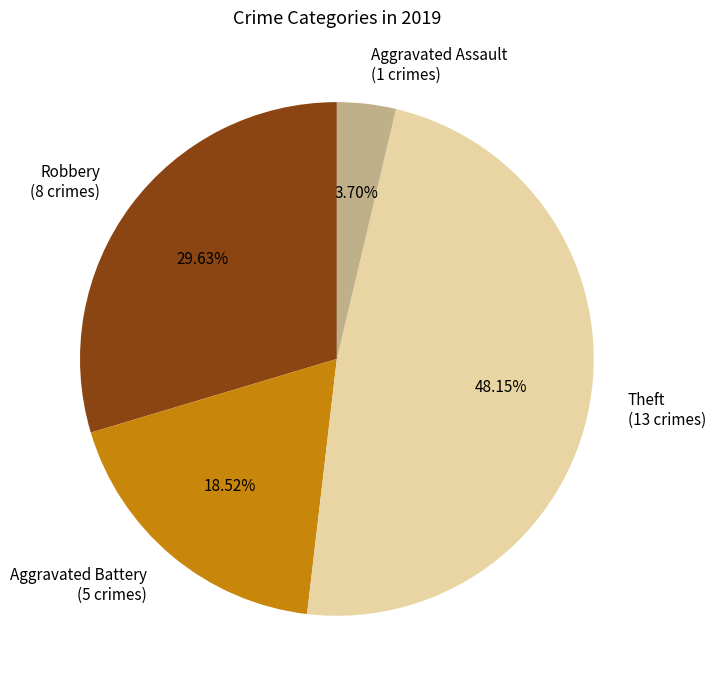

Is it true that Aggravated Assault is 4% of the pie?

True